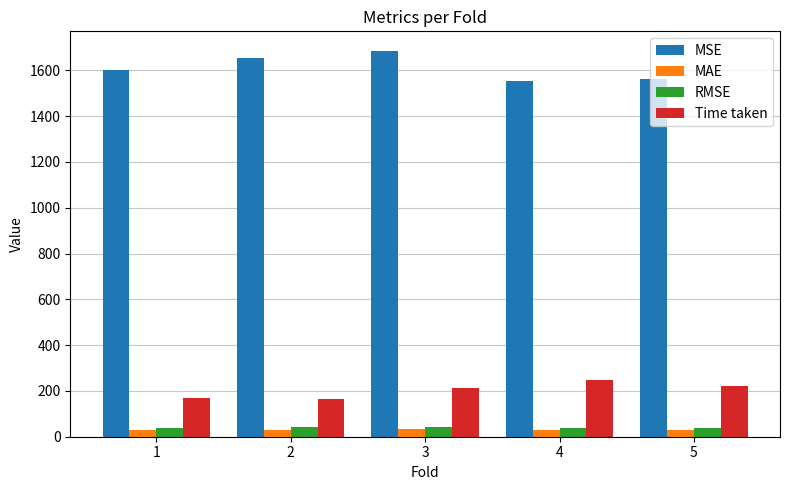

What is the minimum value for RMSE?

39.4